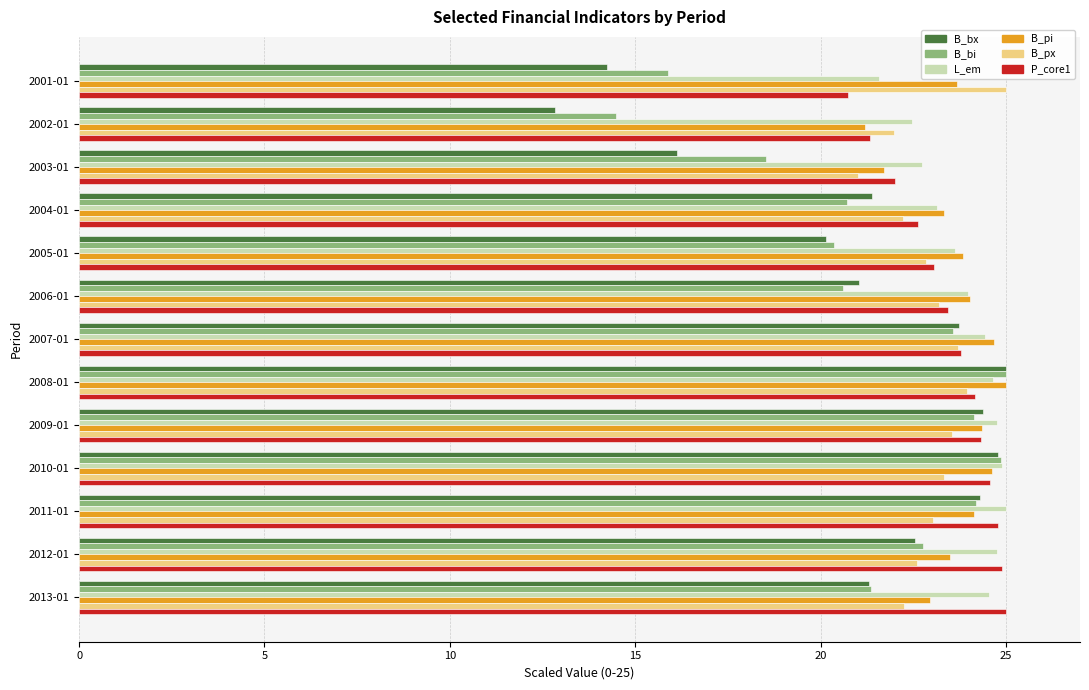

Which series has the largest range (max minus min)?

B_bx